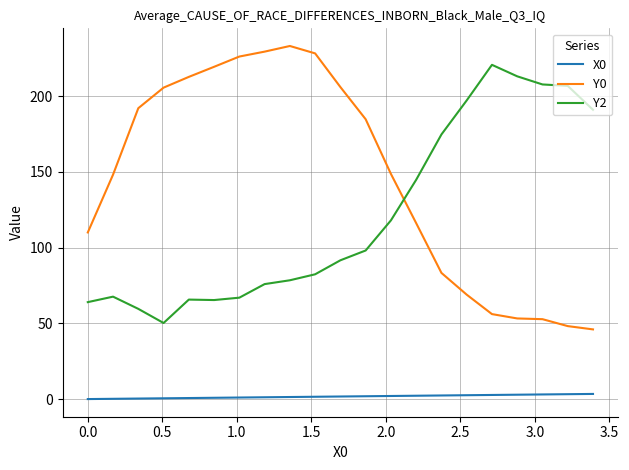

What is the lowest value of the Y2 series?

50.2